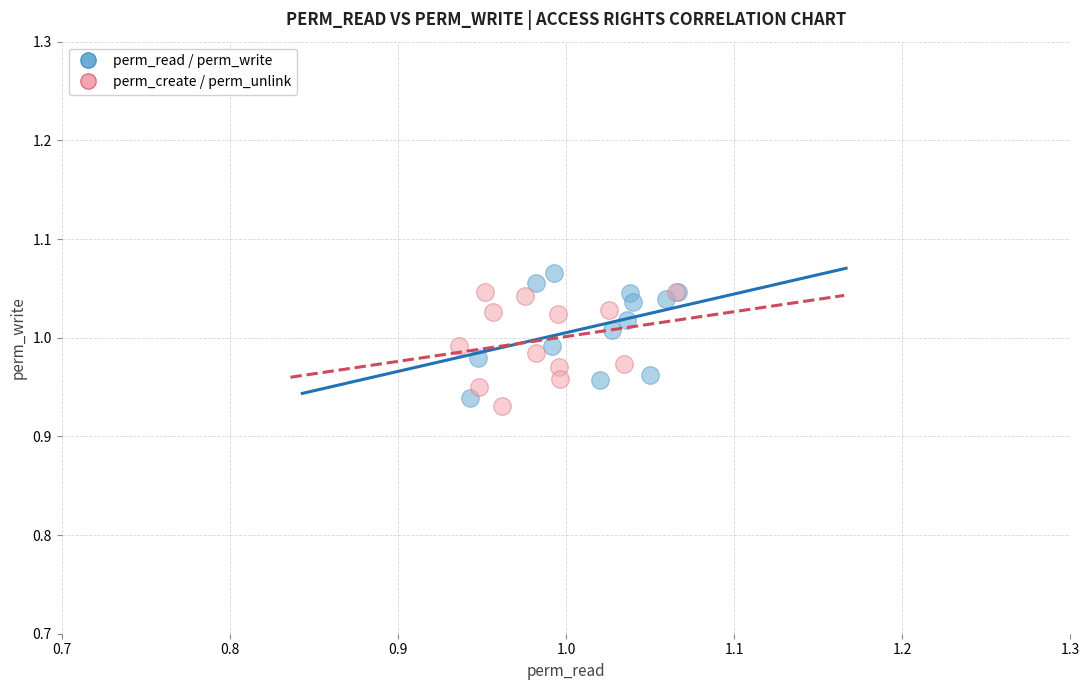

What are all the series names shown in the legend?

perm_read / perm_write, perm_create / perm_unlink